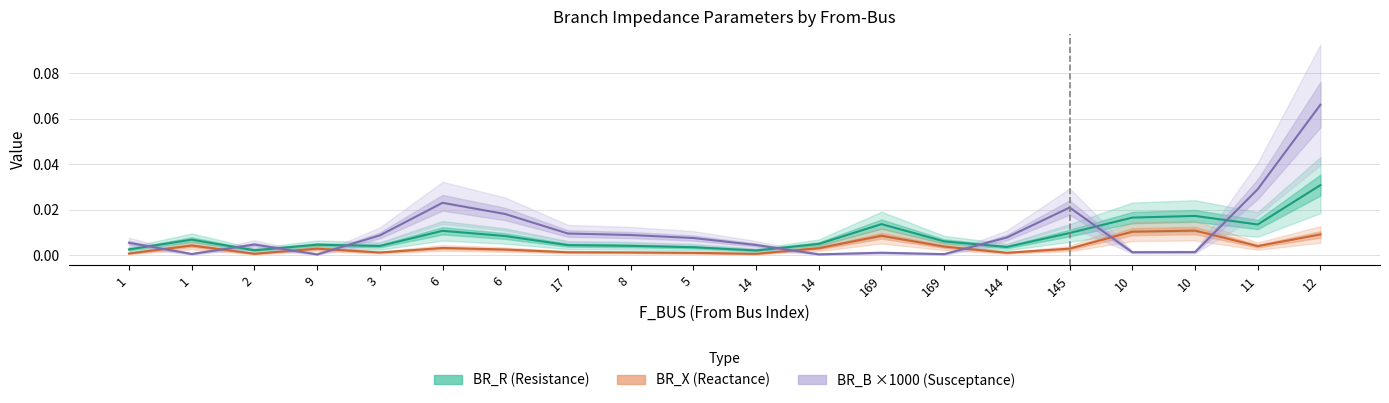

True or false: BR_R (Resistance) and BR_X (Reactance) intersect in this chart.

False